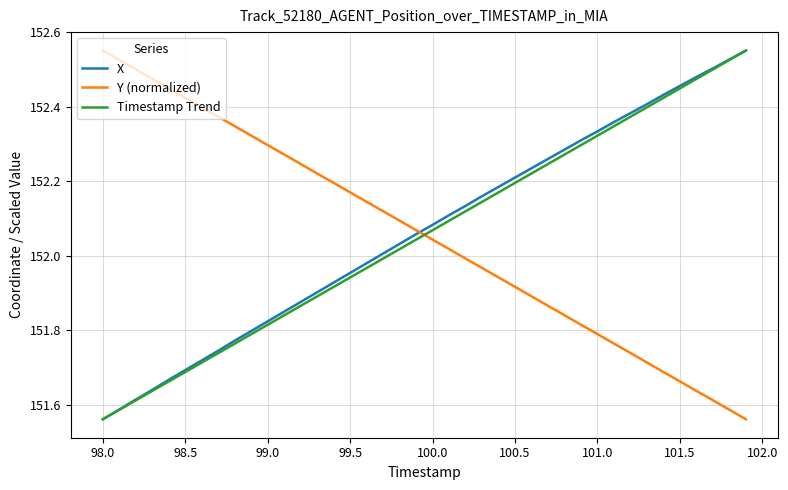

What are all the series names shown in the legend?

X, Y (normalized), Timestamp Trend